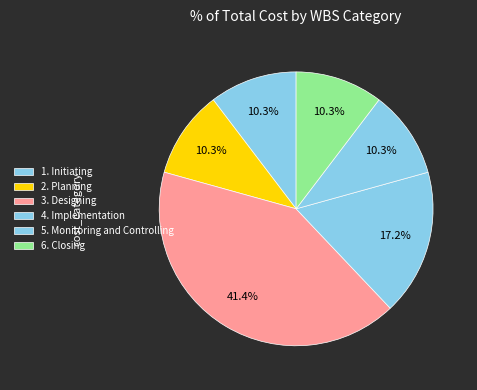

Which slice is the largest?

3. Designing